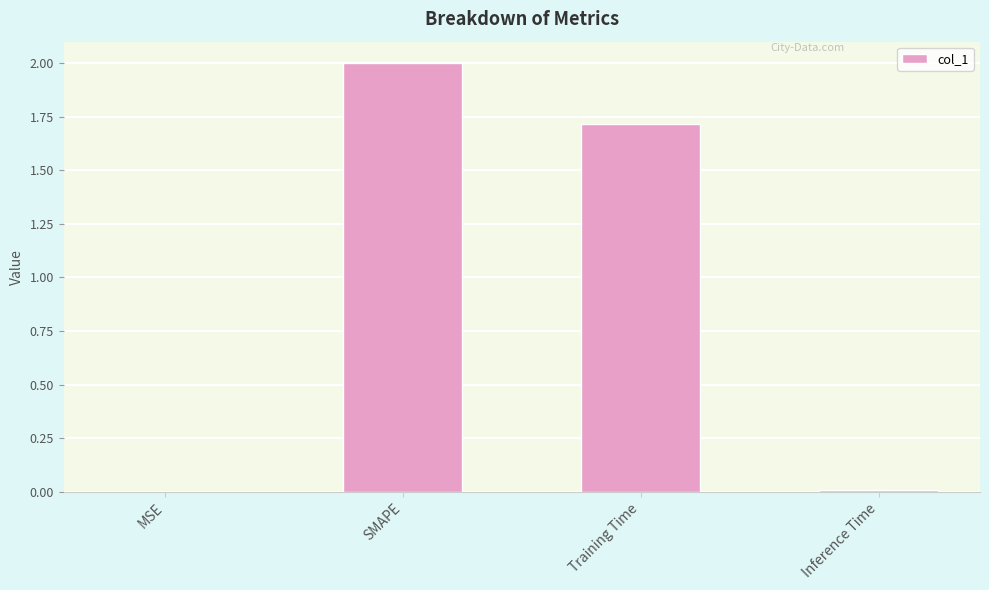

Is it true that the value at Training Time is 1.7?

True